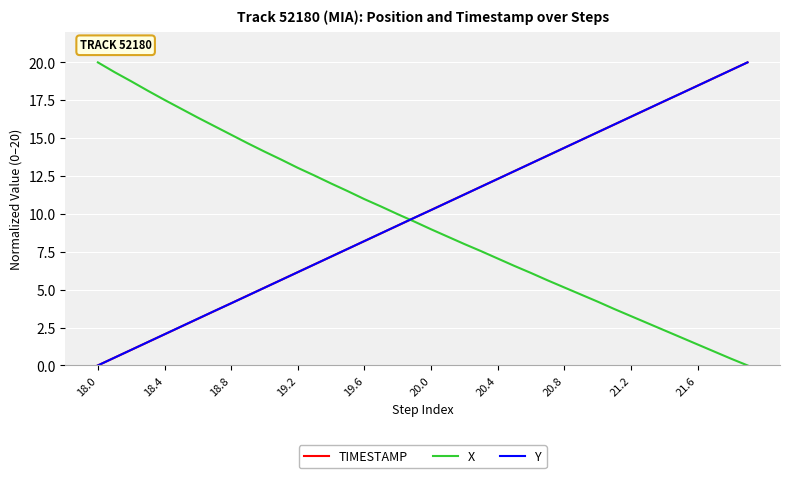

At how many categories does at least one series exceed 8?

40